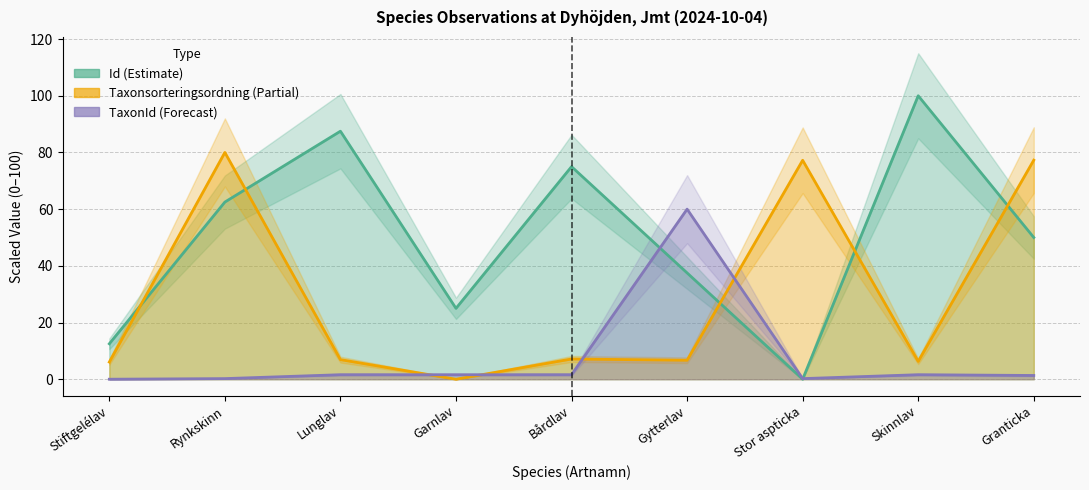

Does the chart have visible grid lines?

Yes